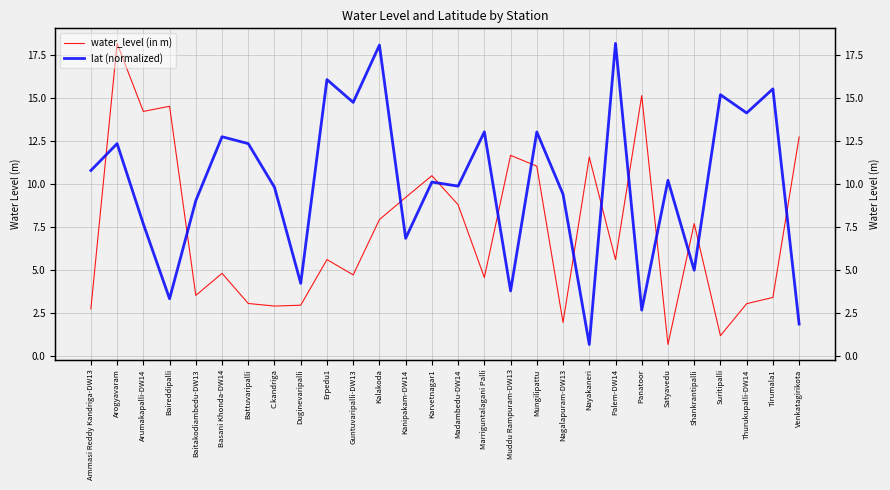

What is the difference between the highest and lowest values at Baitakodiambedu-DW13?

5.5